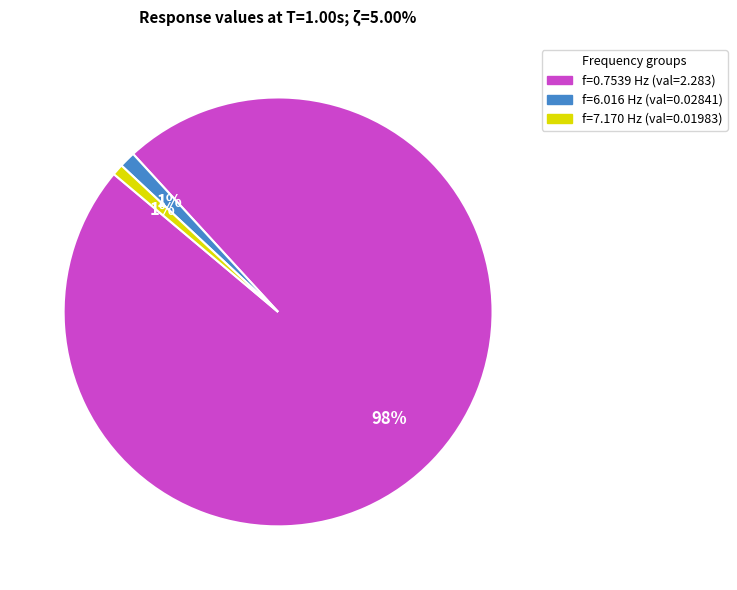

Which category has the biggest portion of the pie?

f=0.7539 Hz (val=2.283)